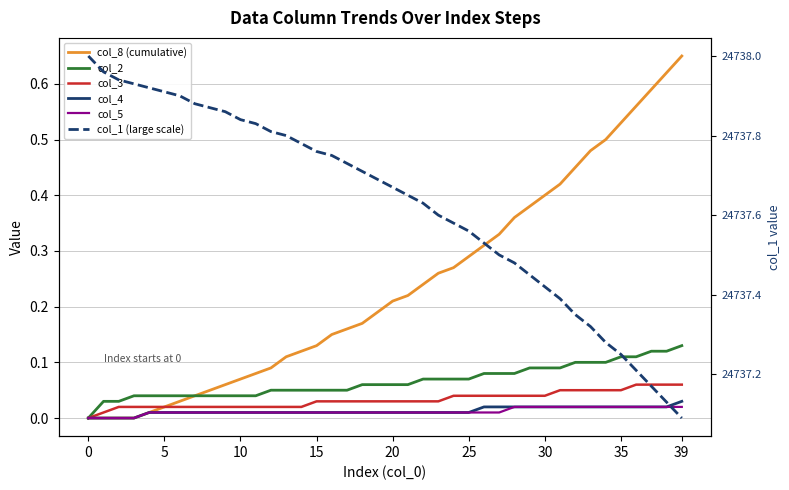

What is the maximum value shown in the chart?

24738.0